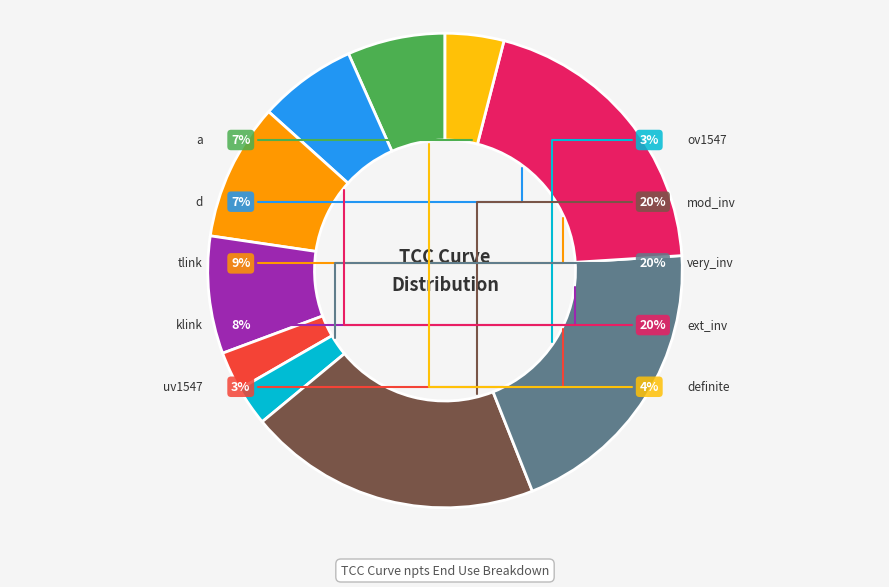

Is klink the majority of the pie?

No